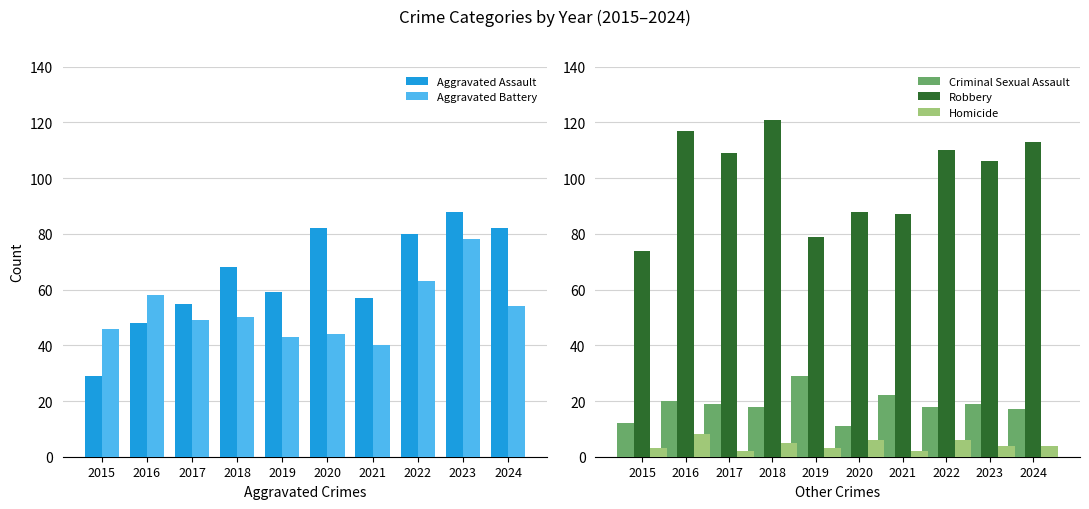

What is the difference between the highest and lowest values at 2018?

116